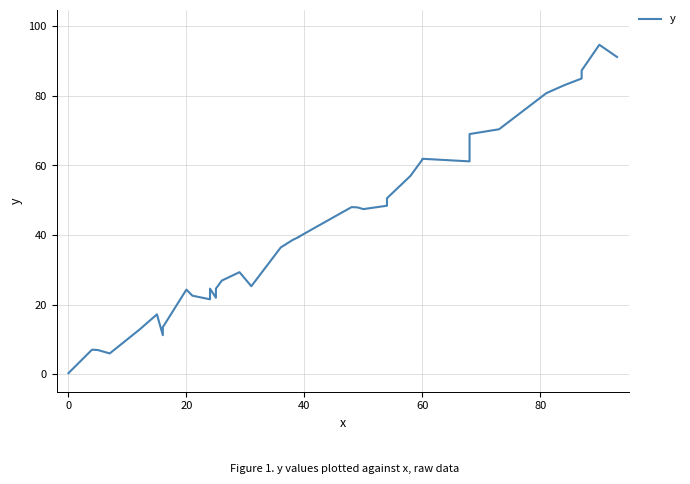

What is the difference between the maximum and second lowest values?

88.7